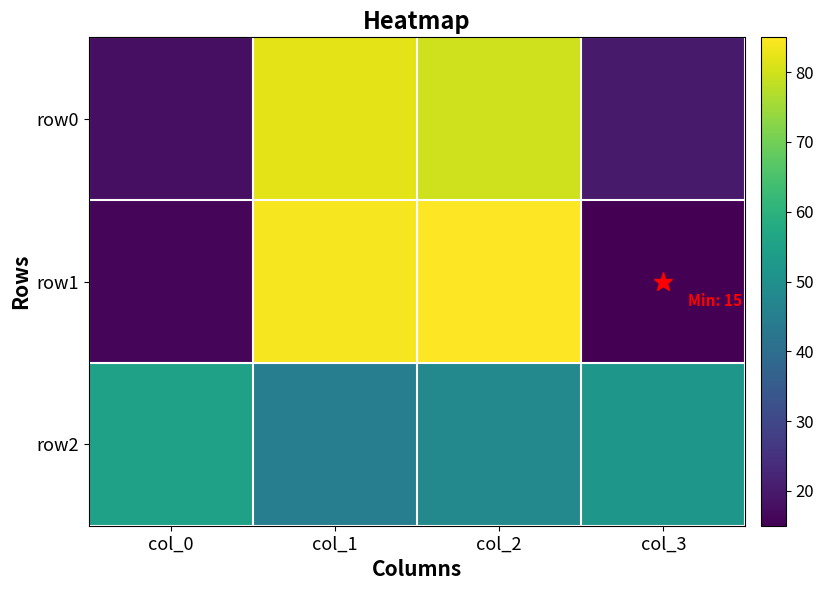

Which category has the highest value across all series?

col_2